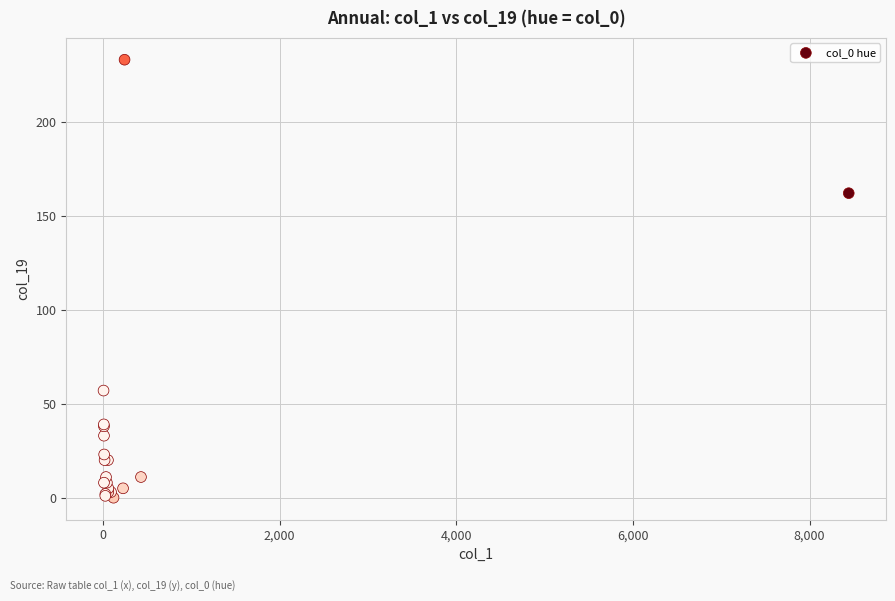

What Y value in the scatter plot is closest to 116?

162